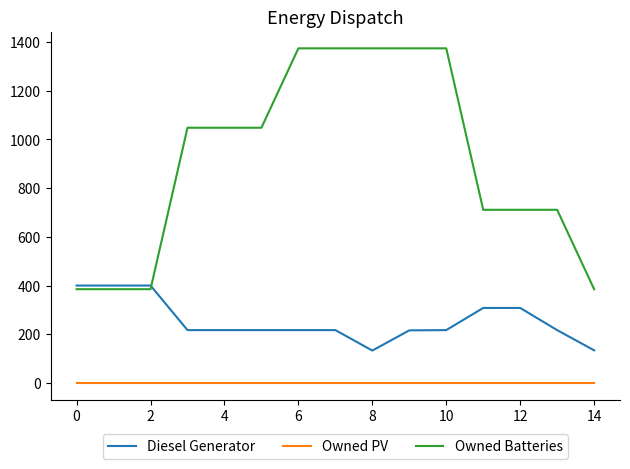

Which series has the largest total across all categories?

Owned Batteries